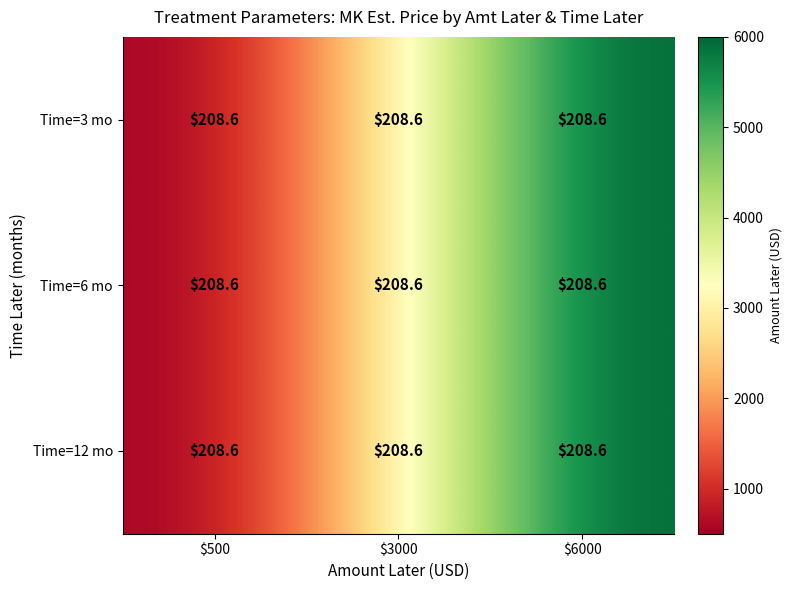

Reading right to left, extract all data points from this chart.

Time=3 mo: $6000=209	$3000=209	$500=209
Time=6 mo: $6000=209	$3000=209	$500=209
Time=12 mo: $6000=209	$3000=209	$500=209